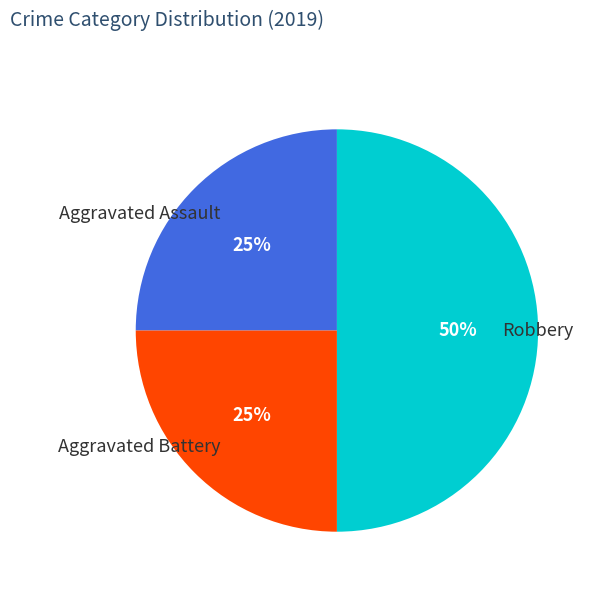

What percentage is the Aggravated Battery slice, to the nearest percent?

25%